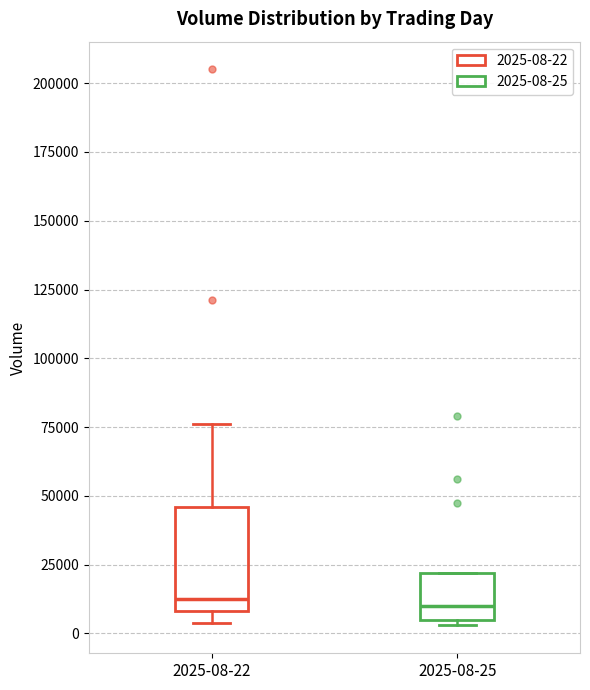

Reading left to right, transcribe this box plot: for each box, give where its median line is, the range the box spans, and where its two whiskers end, as read against the y-axis. The values are not printed on the chart, so give them approximately, as read against the axis.

2025-08-22: median 15000, box 10000 to 45000, whiskers 5000 to 75000
2025-08-25: median 10000, box 5000 to 20000, whiskers 5000 (just below the box's lower edge) to 20000